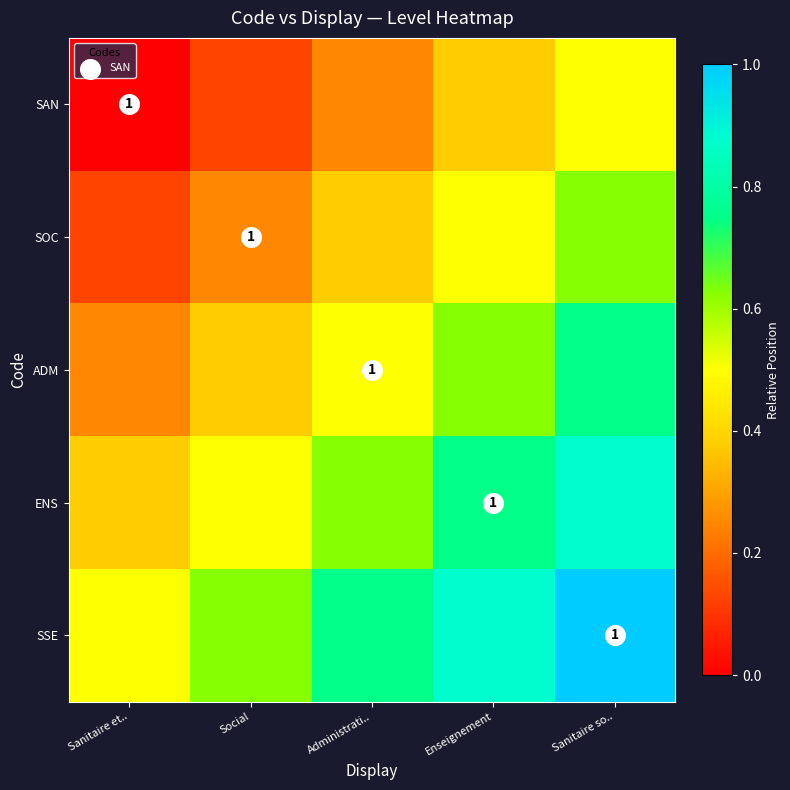

What is the difference between the maximum and second lowest values in the SAN series?

0.4